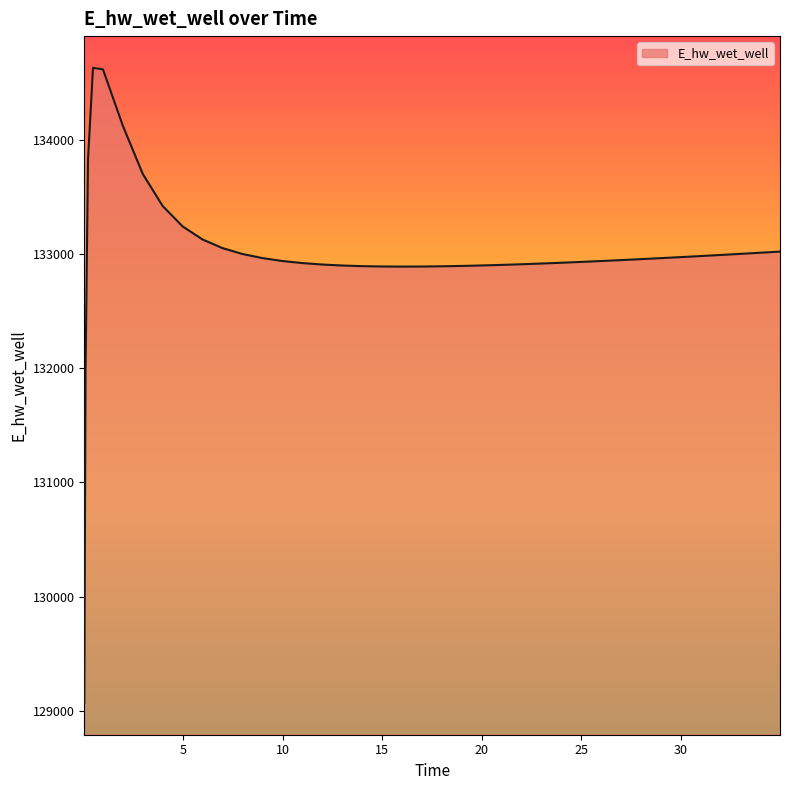

List the labels in order of value, smallest first.

0.03125, 0.09375, 15.96875, 16.96875, 14.96875, 17.96875, 13.96875, 18.96875, 19.46875, 12.96875, 20.46875, 21.46875, 11.96875, 22.46875, 23.46875, 10.96875, 24.46875, 25.46875, 9.96875, 26.46875, 27.46875, 28.46875, 8.96875, 29.46875, 30.46875, 31.46875, 32.46875, 7.96875, 32.96875, 33.96875, 34.96875, 6.96875, 5.96875, 4.96875, 3.96875, 2.96875, 0.21875, 1.96875, 0.96875, 0.46875